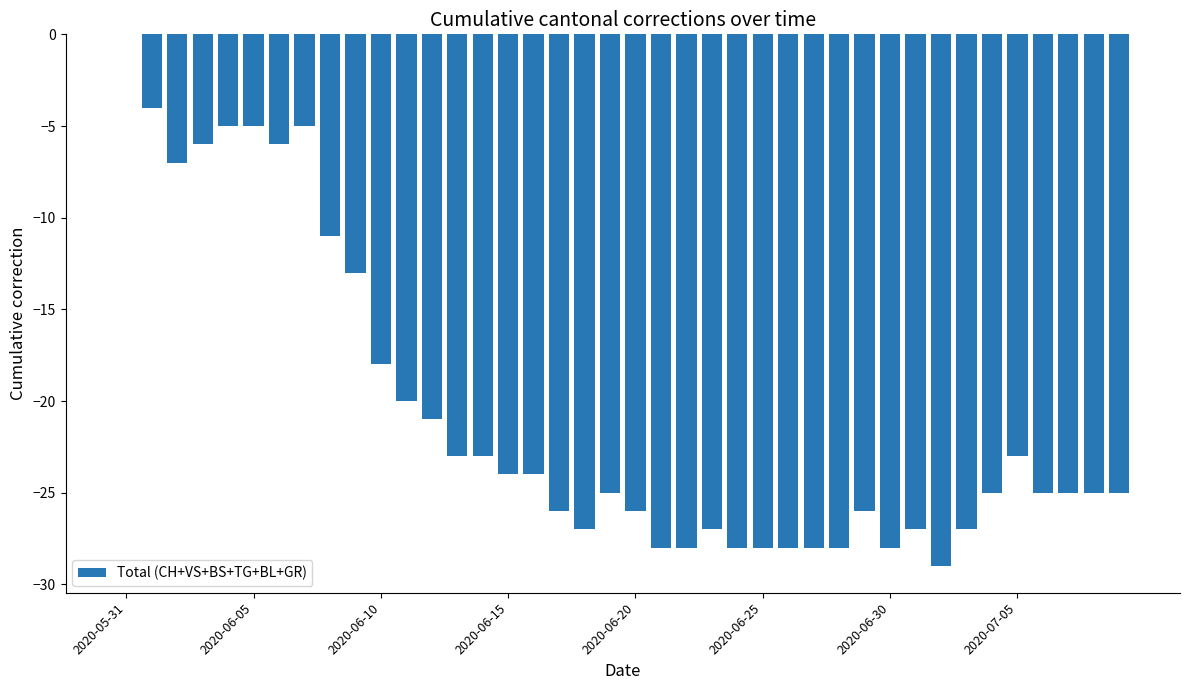

What is the sum of all values?

-827